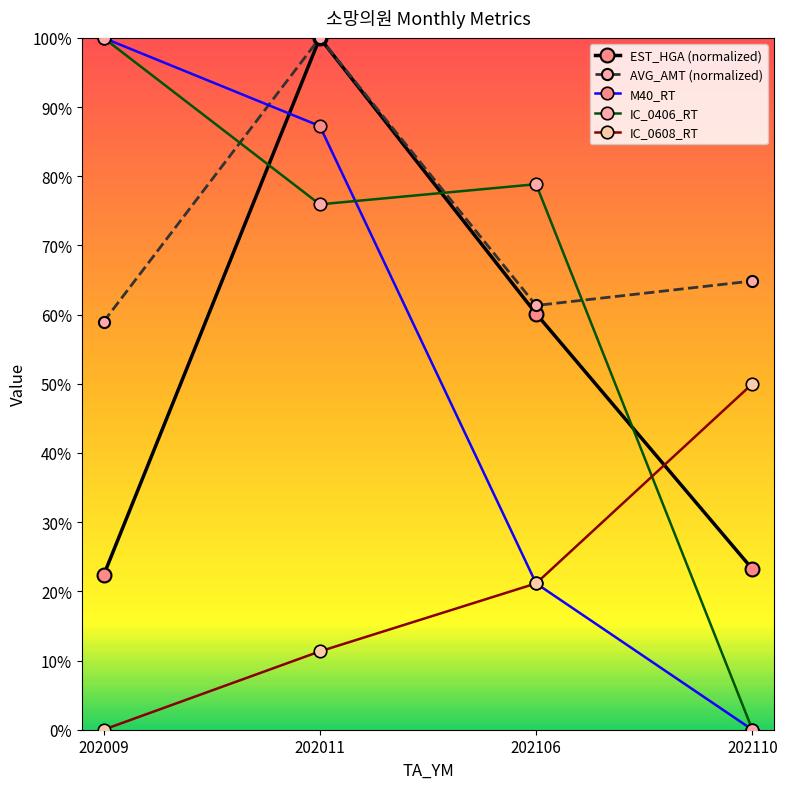

What is the difference between the second highest and minimum values in the EST_HGA (normalized) series?

37.8